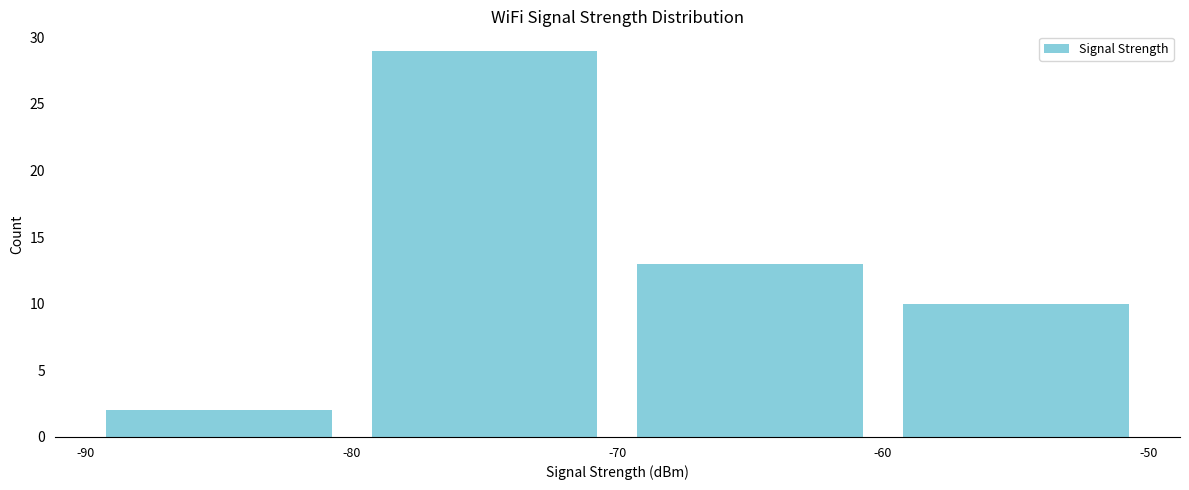

Reading left to right, list every bar in this chart as the range it spans on the x-axis followed by its height. The values are not printed on the chart, so give them approximately, as read against the axis.

-90 to -80: 2
-80 to -70: 29
-70 to -60: 13
-60 to -50: 10